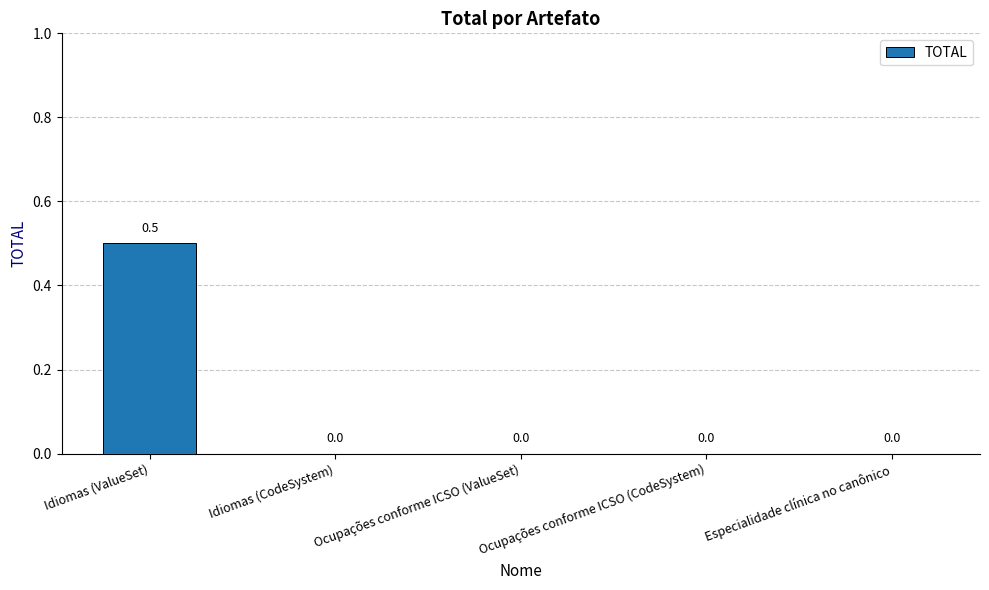

What is the sum of all values?

0.5